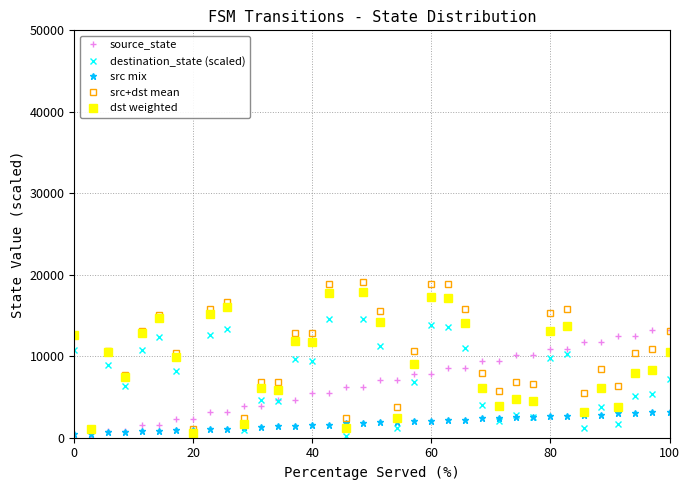

Which series has the largest range (max minus min)?

src+dst mean